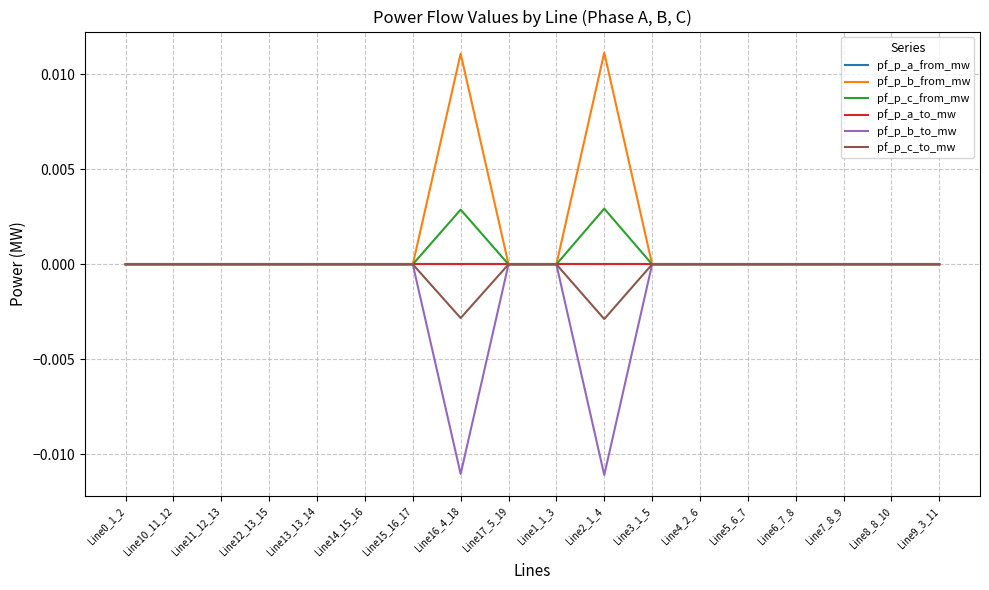

Does the chart display data point markers on the line(s)?

No